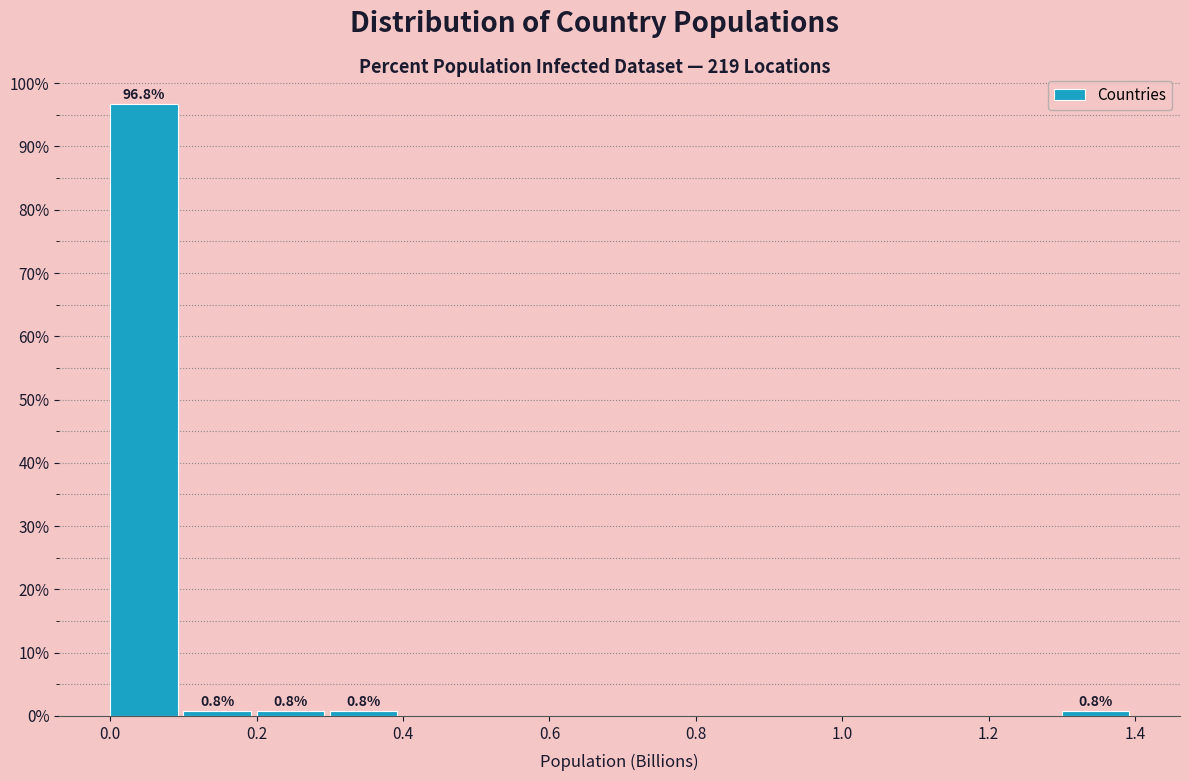

Which range on the x-axis has the tallest bar?

0.0 to 0.1